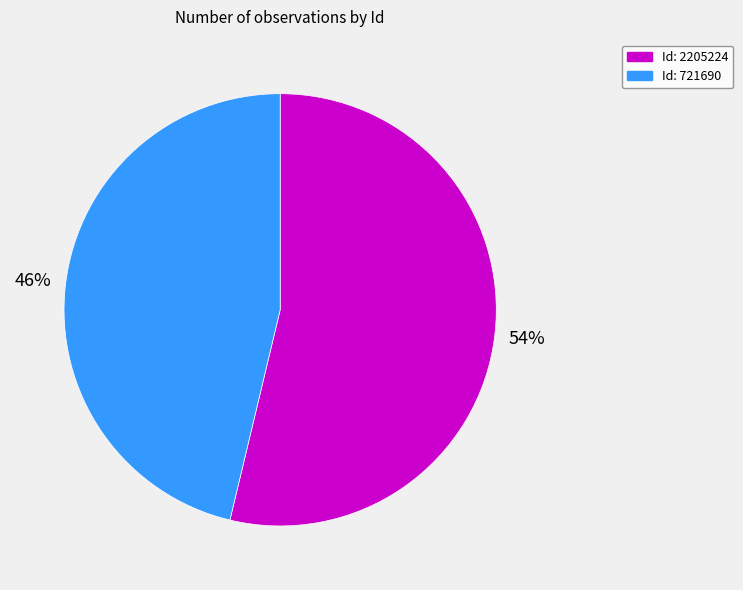

Is the sum of Id: 721690 and Id: 2205224 greater than half?

Yes